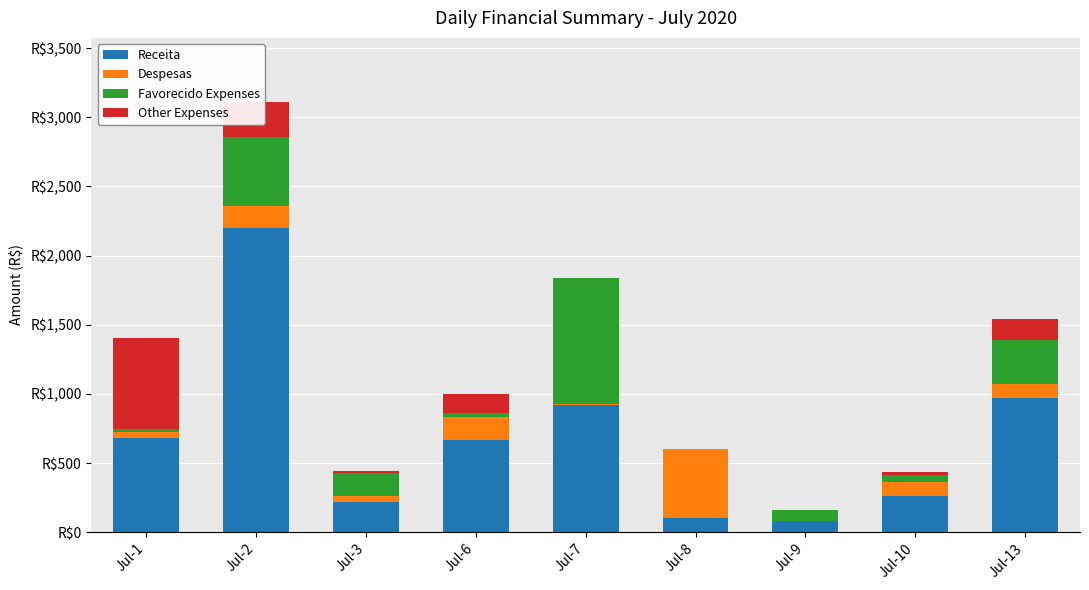

Are the bars grouped side by side (vs. stacked)?

No